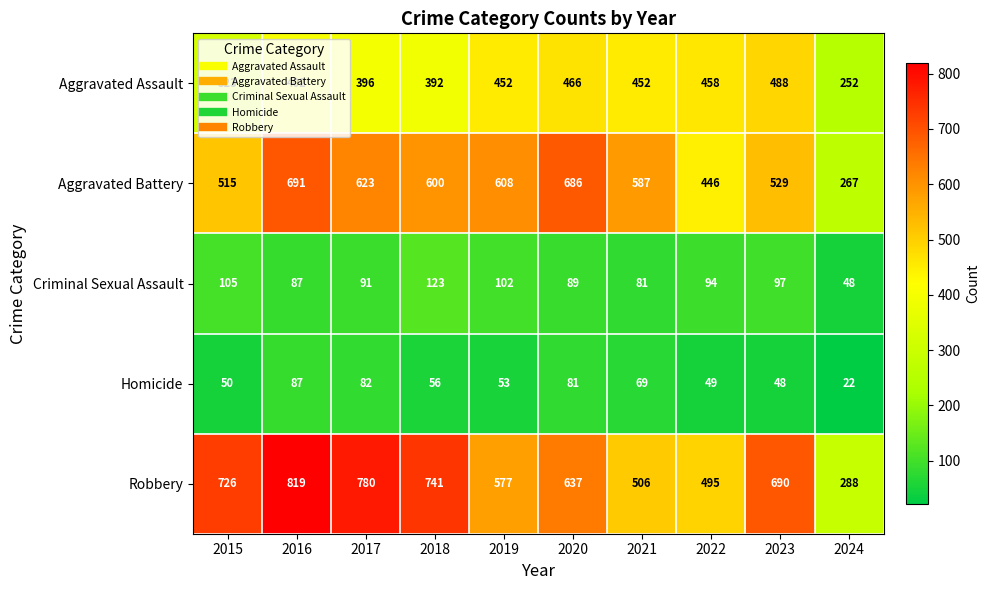

What is the minimum value shown in the chart?

22